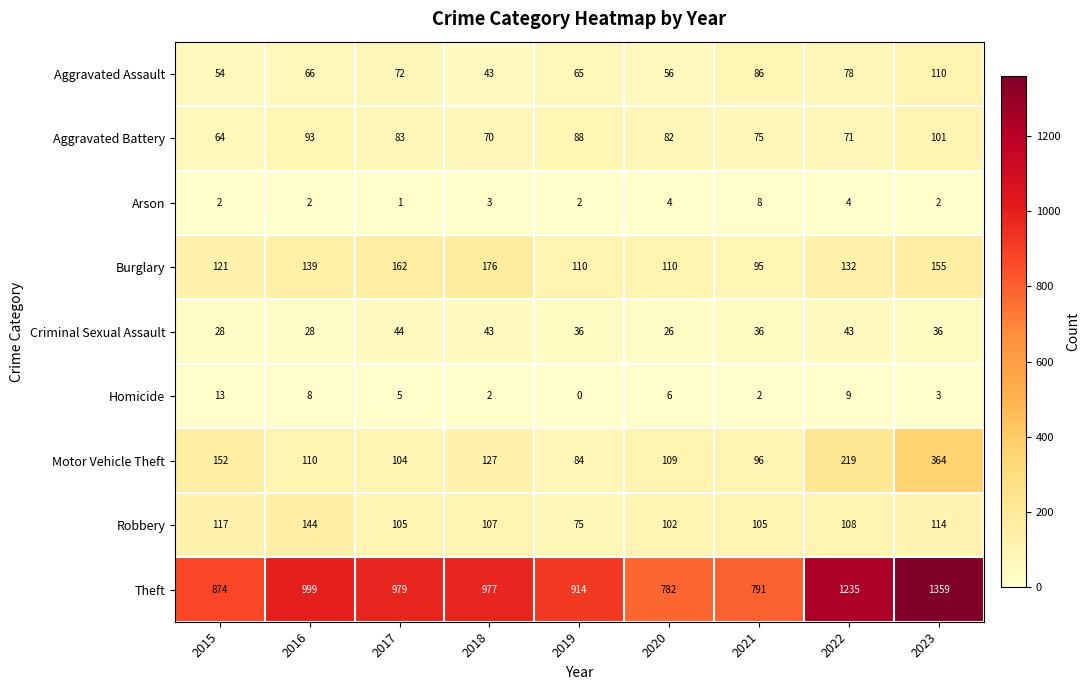

Is it true that Theft equals 1235 at 2022?

True